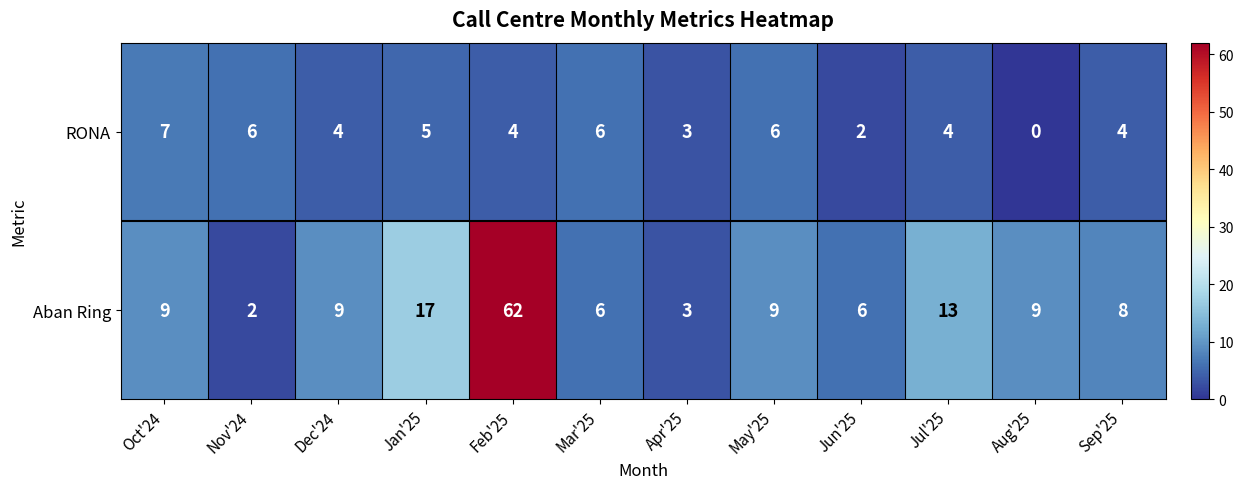

At which label does RONA reach its minimum?

Aug'25